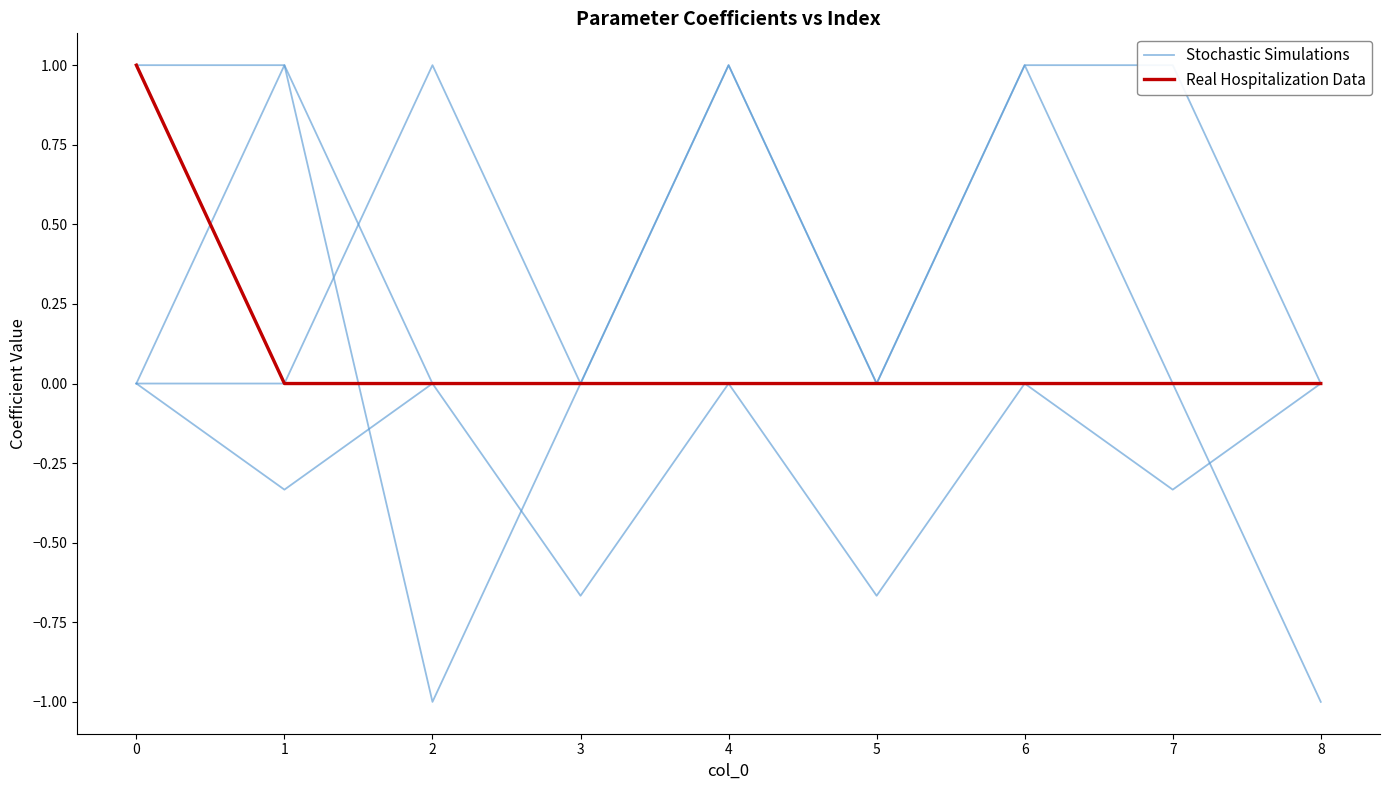

True or false: Stochastic Simulations and Real Hospitalization Data cross at least once.

True